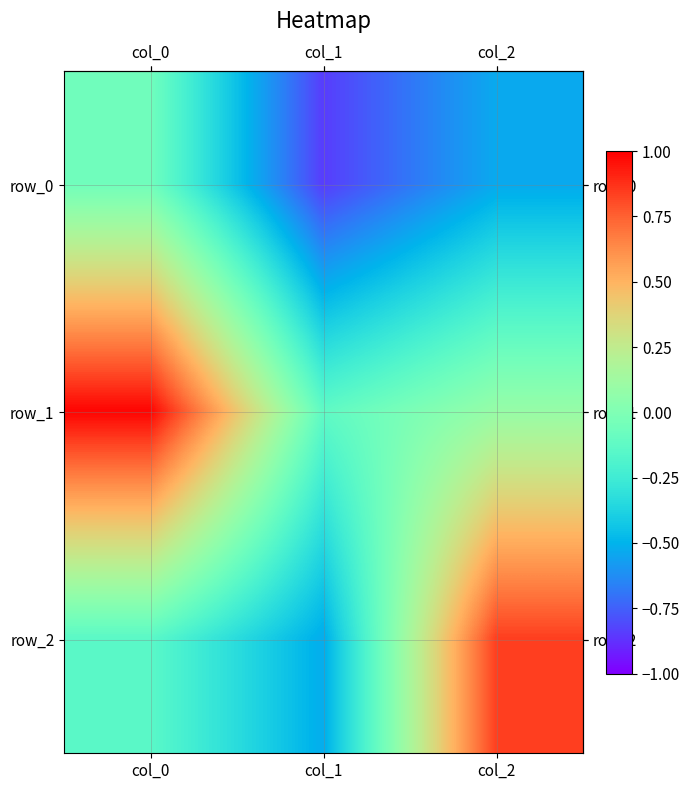

At which label does row_1 first exceed 0?

col_0